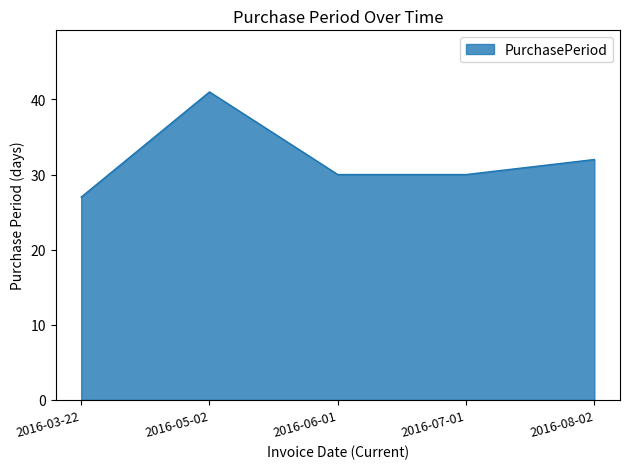

At which category does the chart reach its peak across all series?

2016-05-02